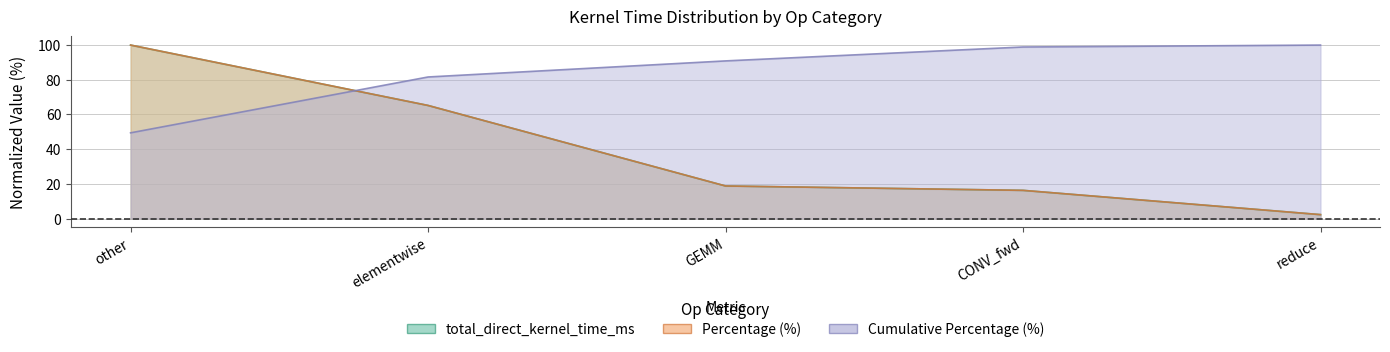

True or false: Percentage (%) has more than 1 interior local peaks.

False